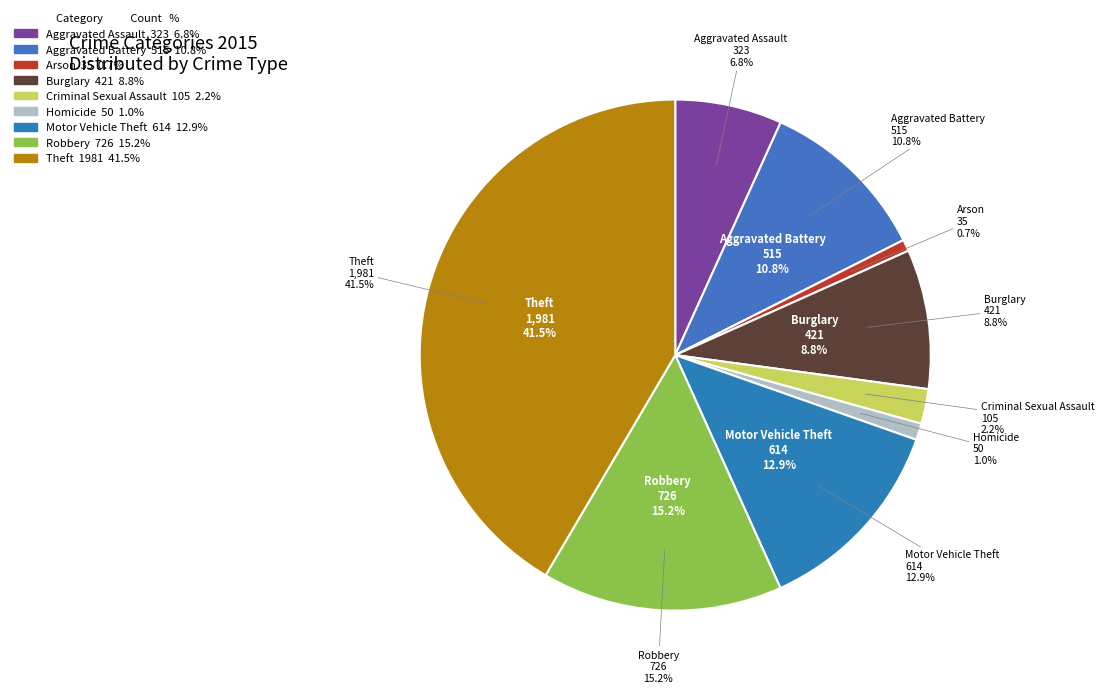

Rank the categories by value from highest to lowest.

Theft, Robbery, Motor Vehicle Theft, Aggravated Battery, Burglary, Aggravated Assault, Criminal Sexual Assault, Homicide, Arson